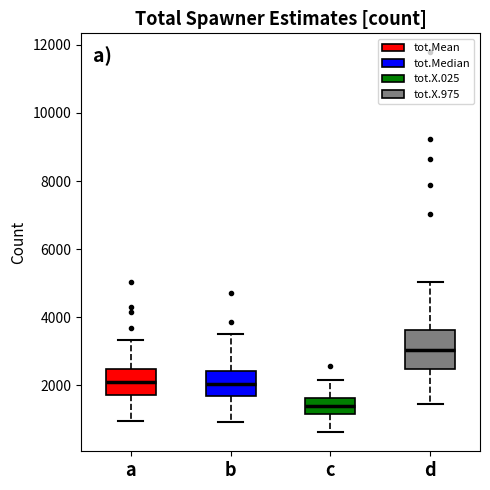

Which box is the tallest, from its lower edge to its upper edge?

d